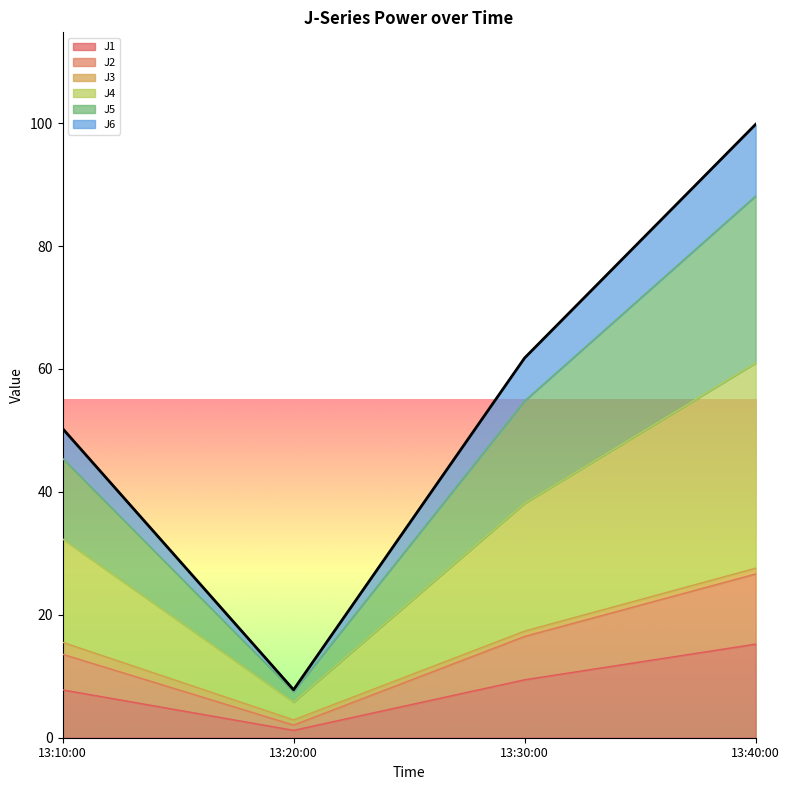

Which category has the highest value in the J1 series?

13:40:00